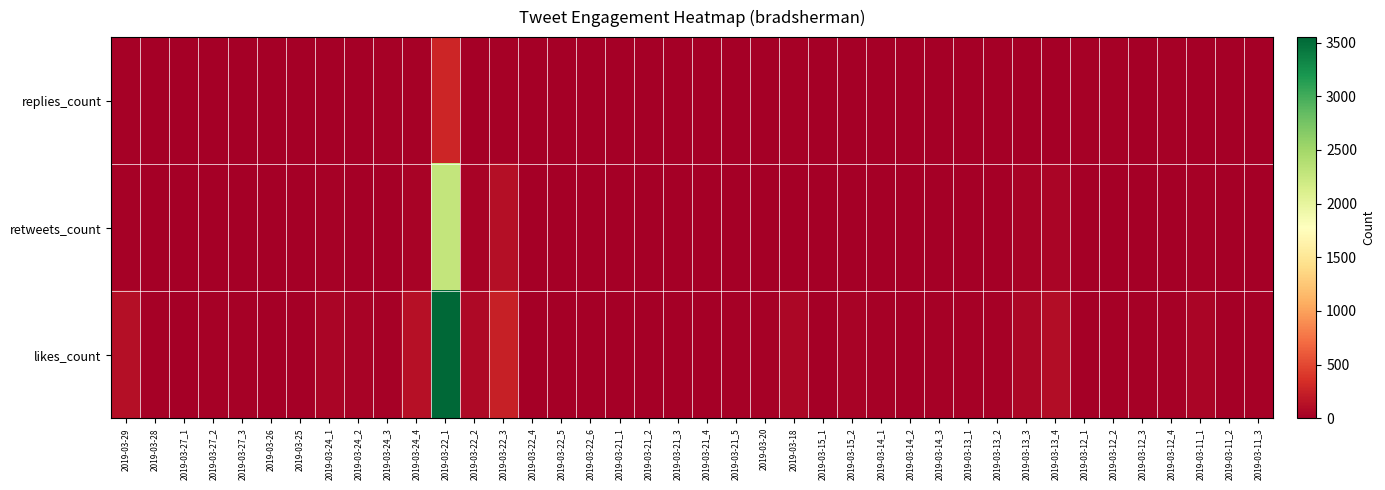

Which has a higher value, 2019-03-22_2 or 2019-03-21_4?

2019-03-22_2